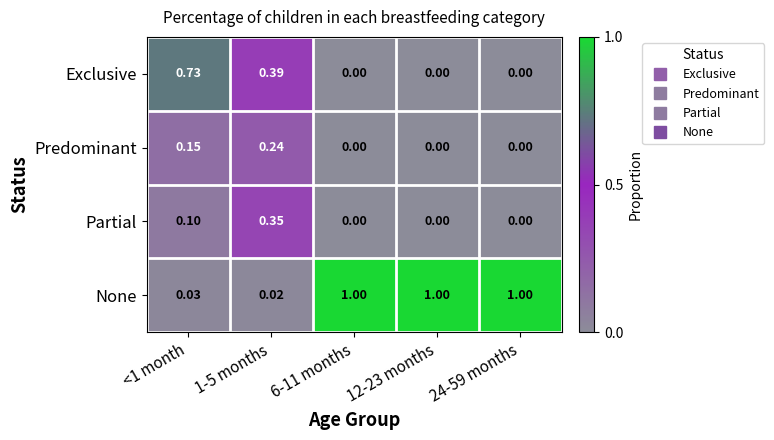

Between 1-5 months and 12-23 months, which series saw the biggest shift?

None